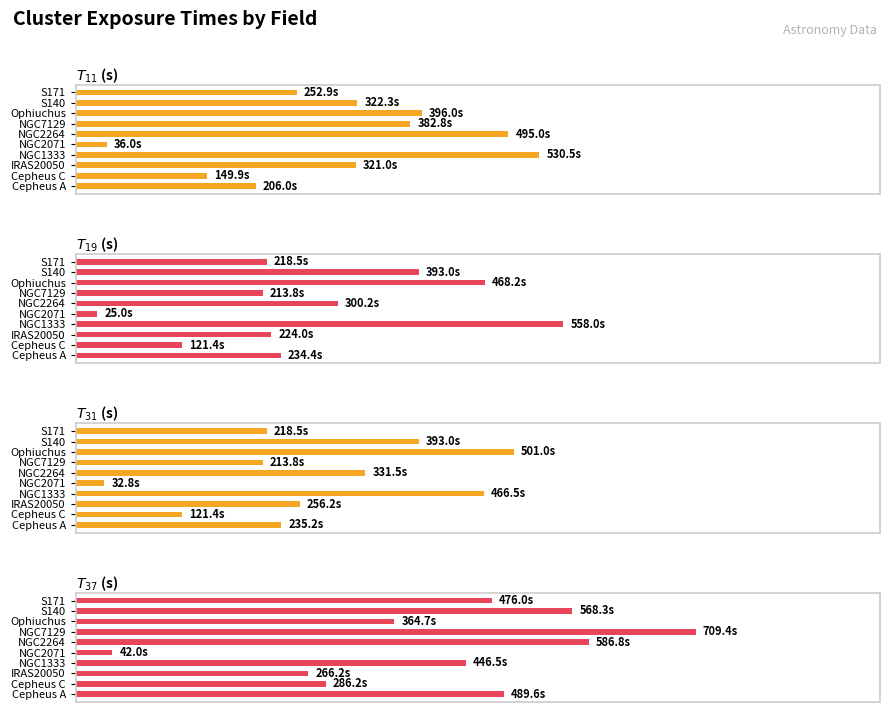

Which series changed the most between Cepheus C and S140?

$T_{37}$ (s)